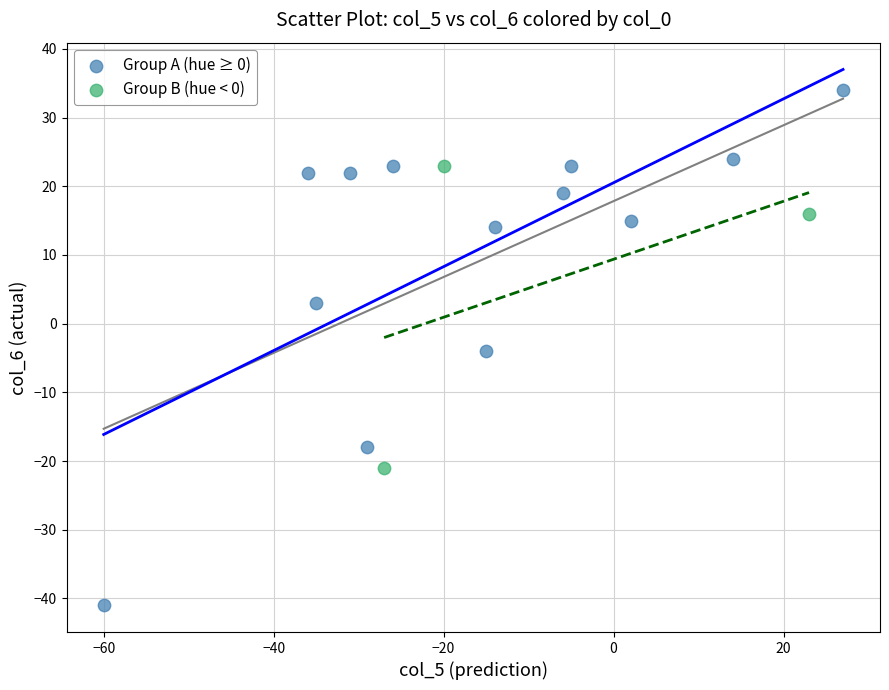

Which series has the widest spread of Y values?

Group A (hue ≥ 0)